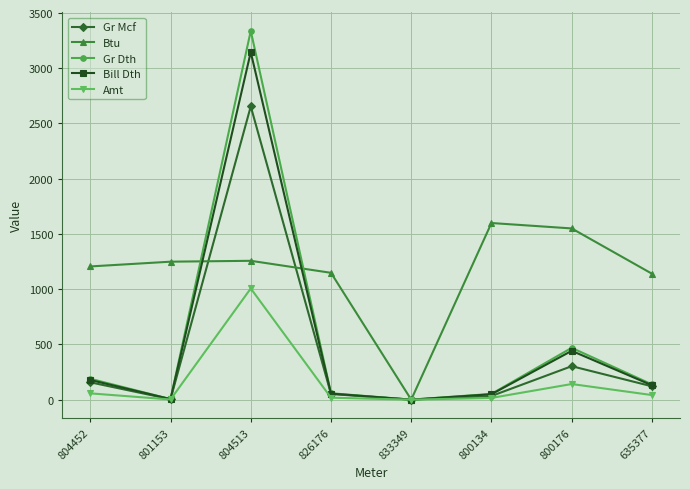

In Btu, how many points are lower than both neighbors (excluding endpoints)?

1